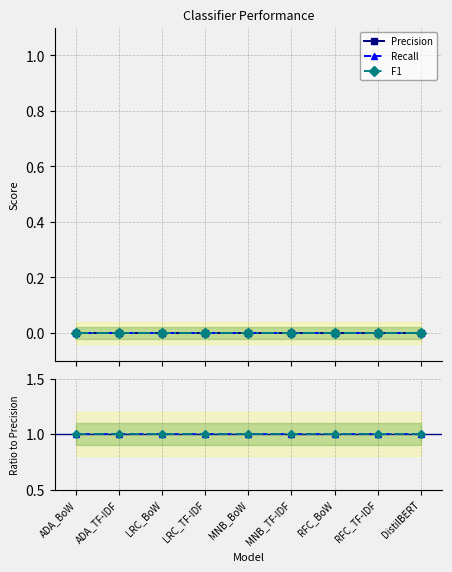

True or false: Precision and F1 cross at least once.

False